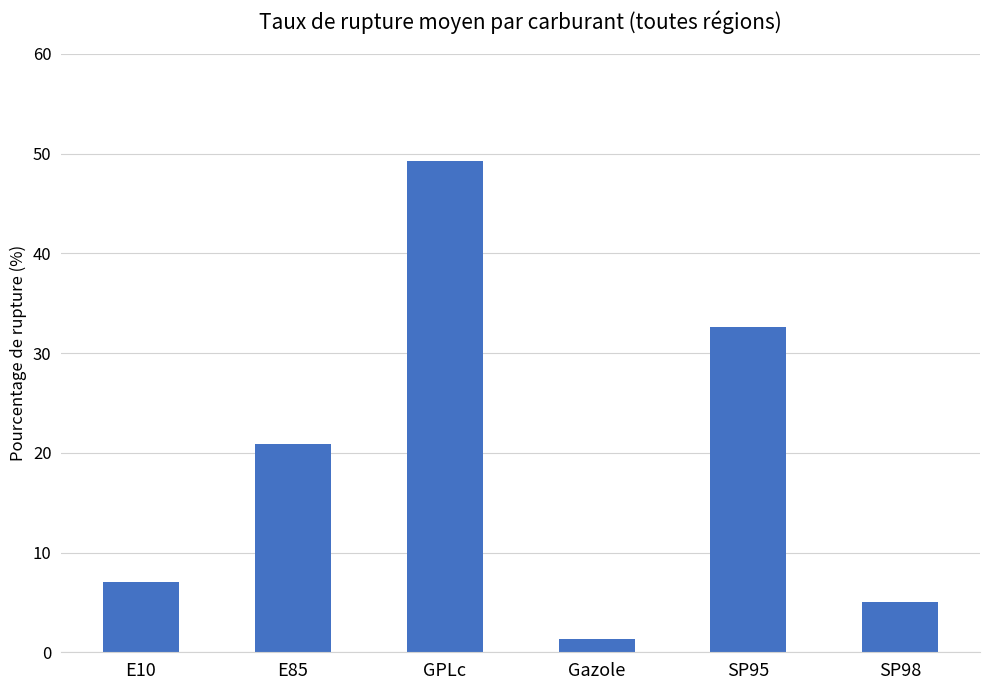

Rank the categories by value from lowest to highest.

Gazole, SP98, E10, E85, SP95, GPLc